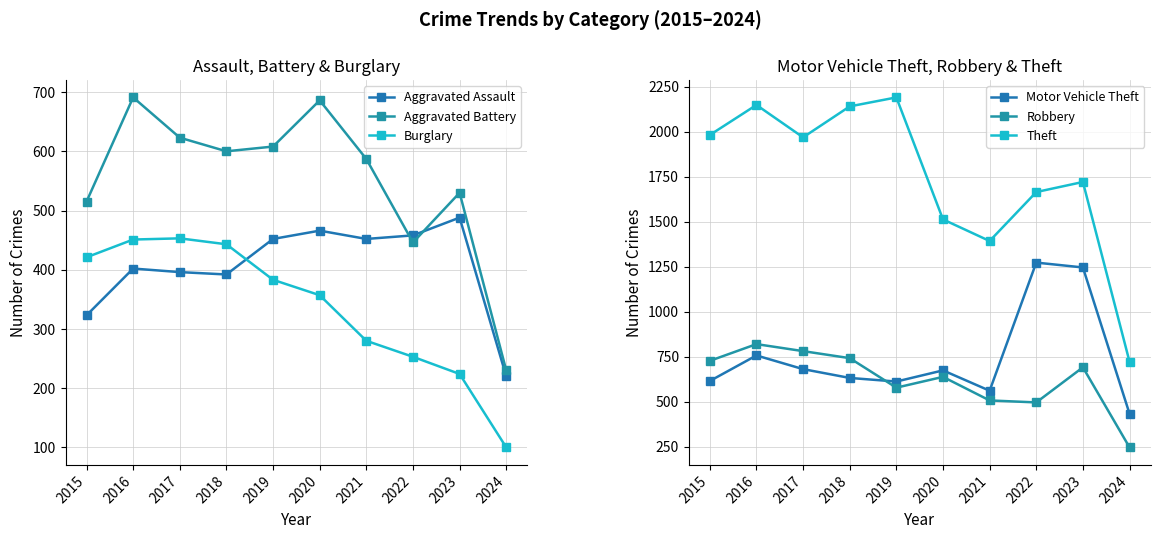

Is this an area chart (filled region under the line)?

No